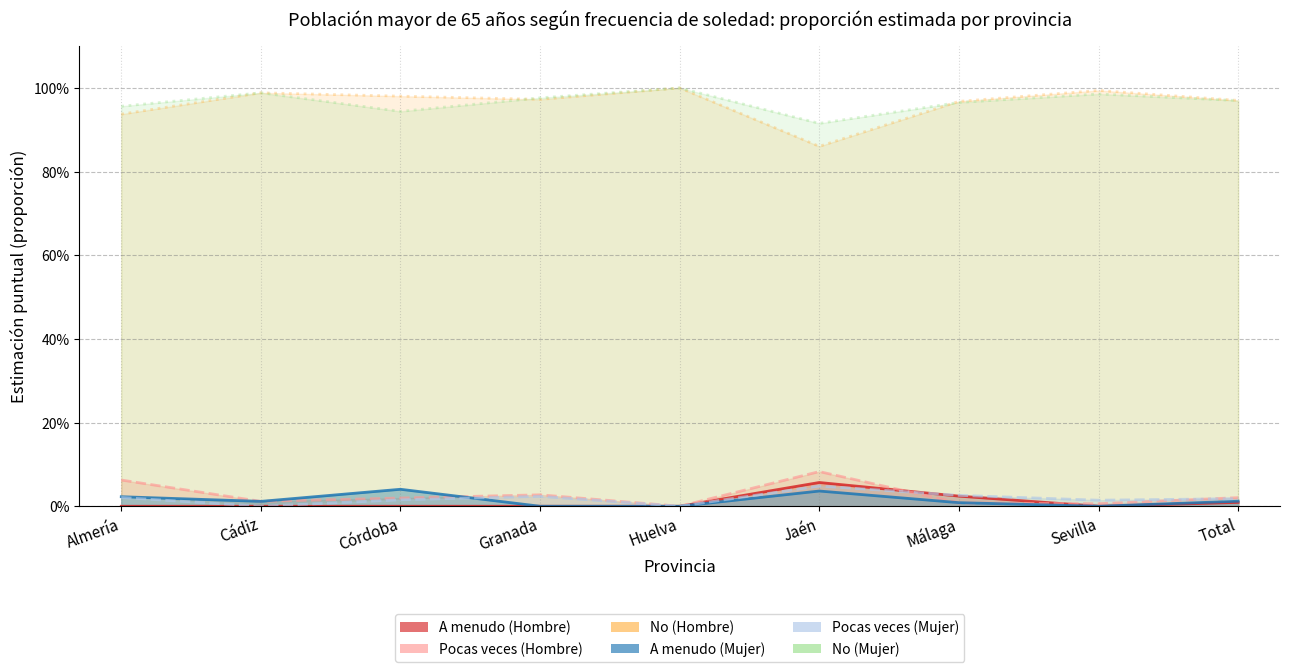

Is it true that Pocas veces (Mujer) equals 0.0 at Sevilla?

False